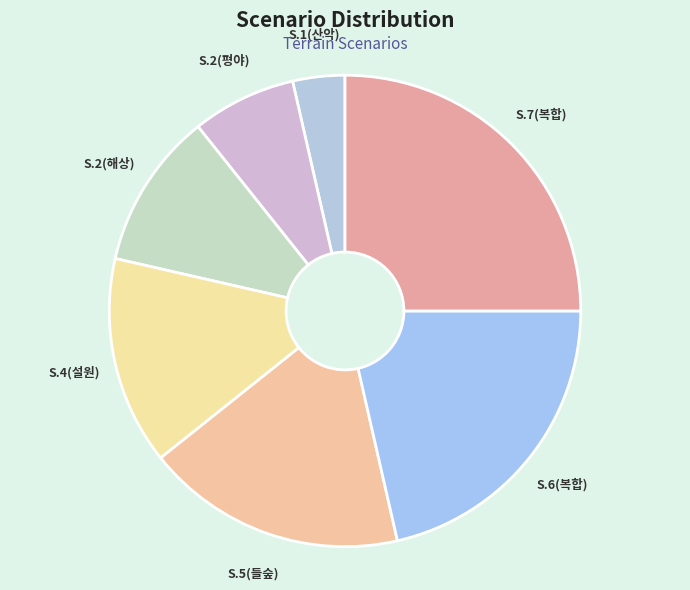

True or false: S.6(복합) accounts for 21% of the total.

True